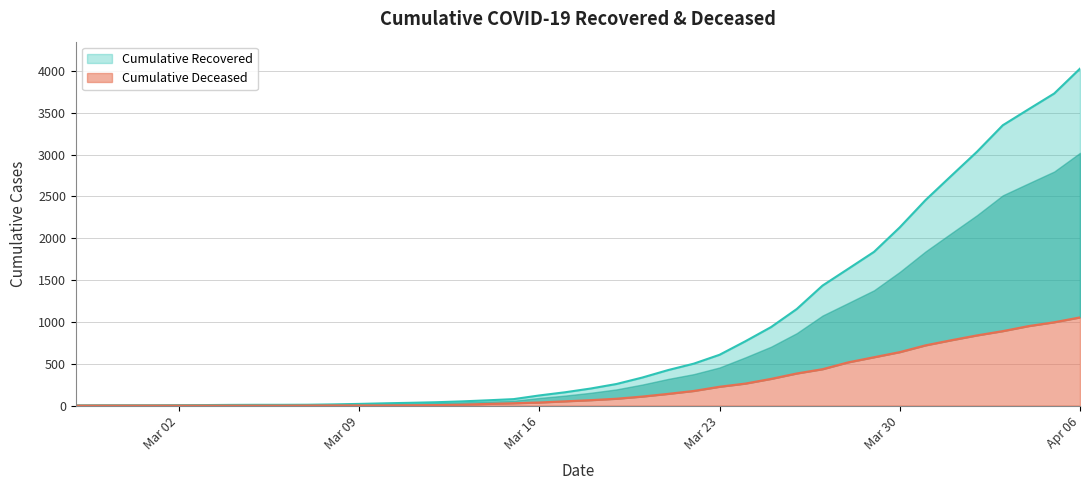

What position from the left is Apr 06?

40